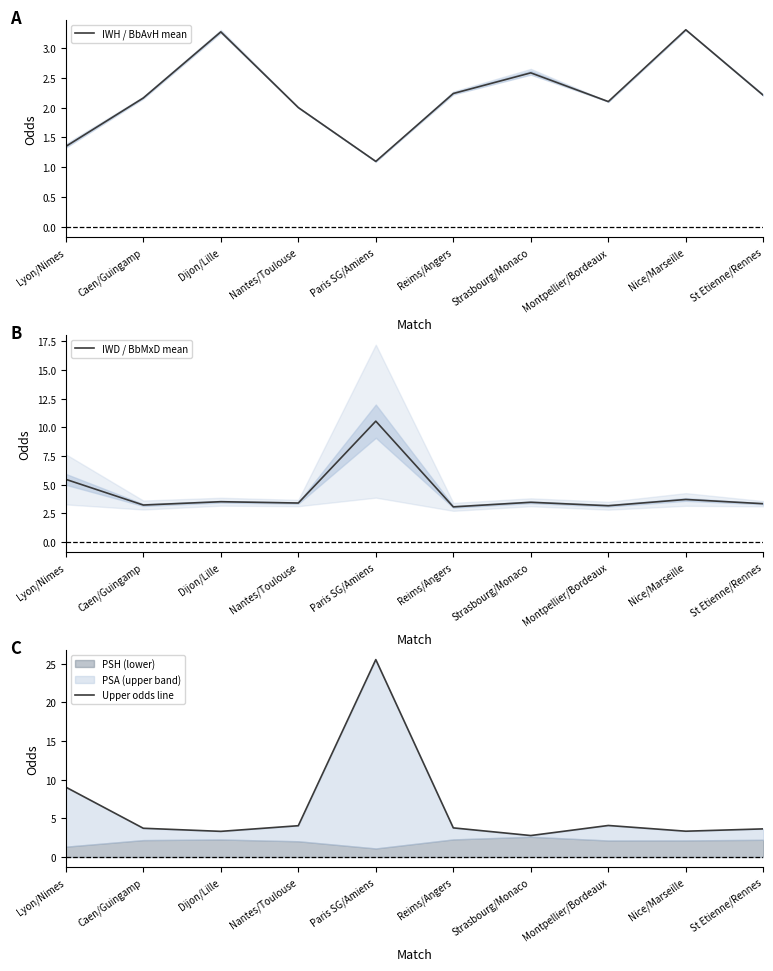

Which label corresponds to the smallest value in the chart?

Paris SG/Amiens